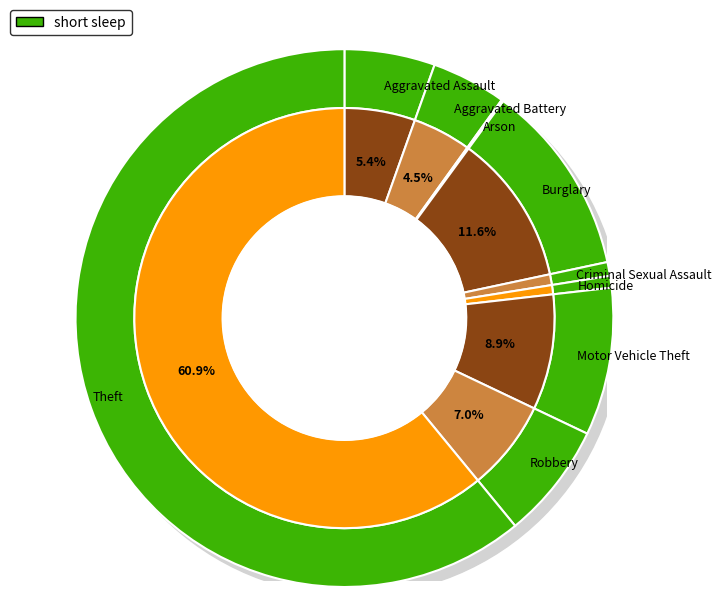

How many slices are in this pie chart?

9